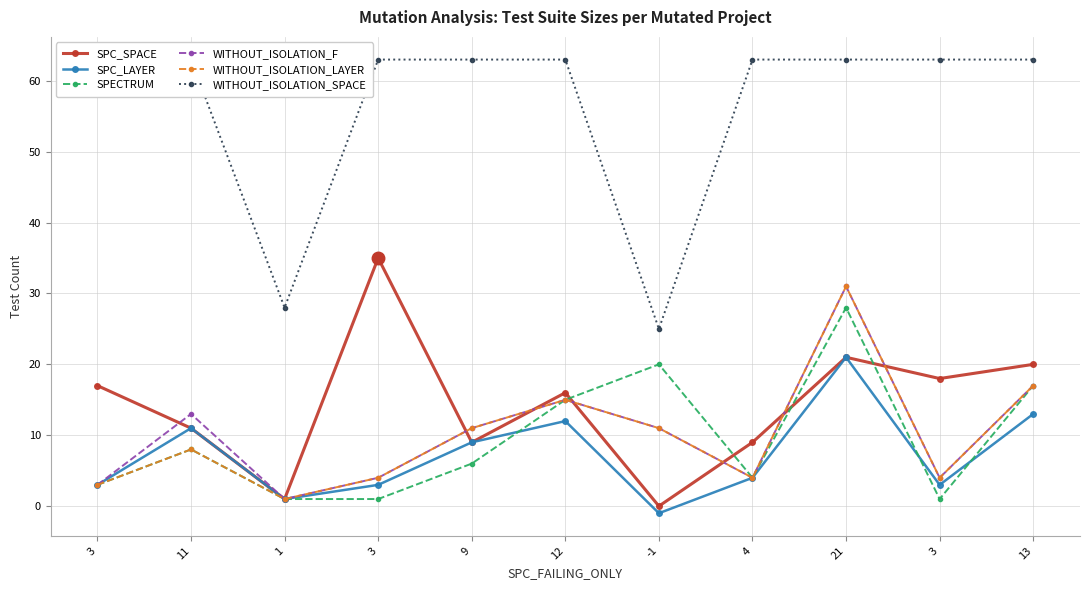

True or false: WITHOUT_ISOLATION_SPACE and WITHOUT_ISOLATION_LAYER cross at least once.

False